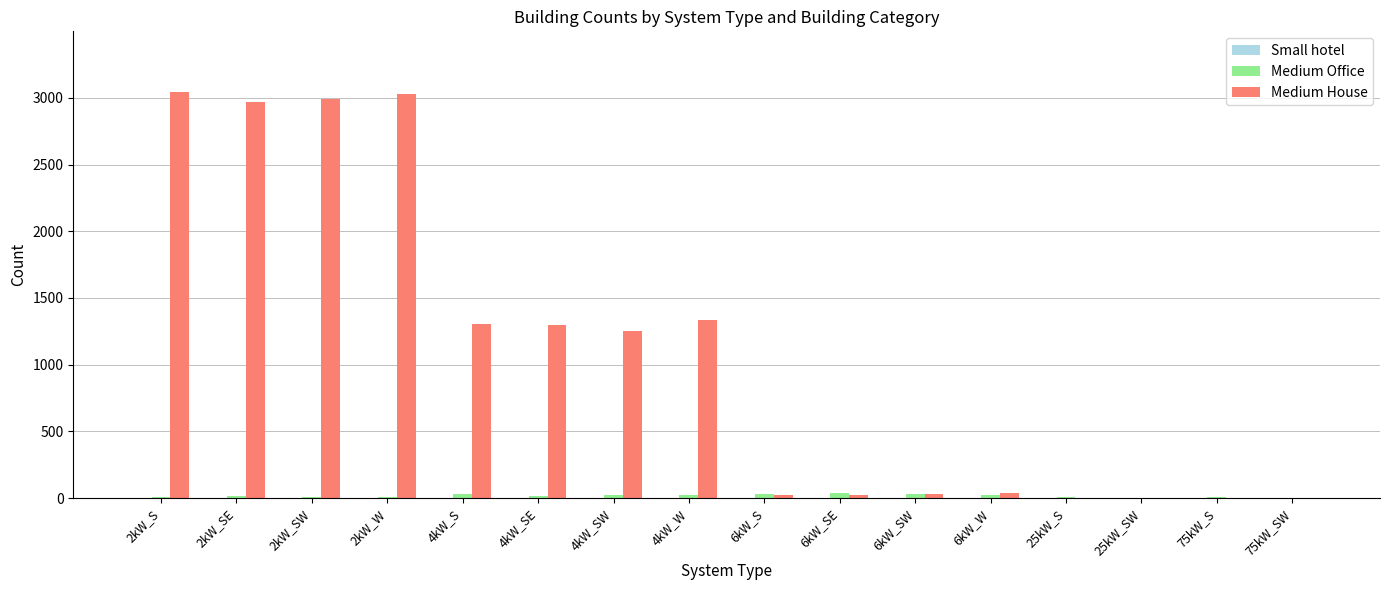

Count the number of categories in the chart.

16